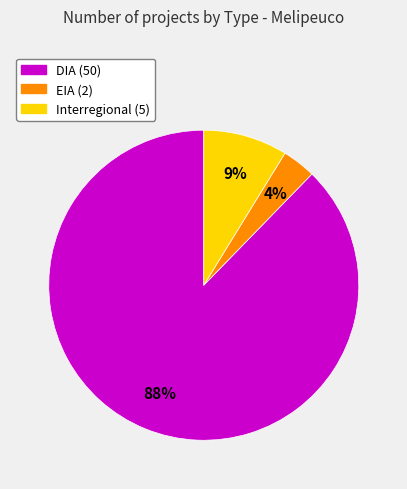

How many slices are in this pie chart?

3